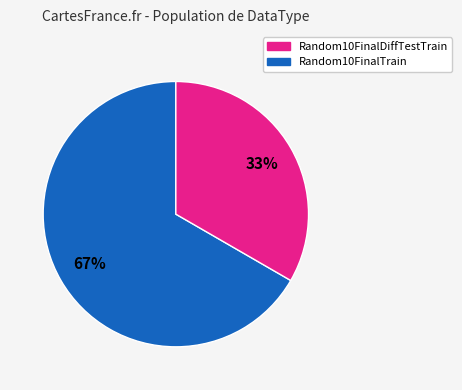

To the nearest percent, what is the average slice percentage?

50%